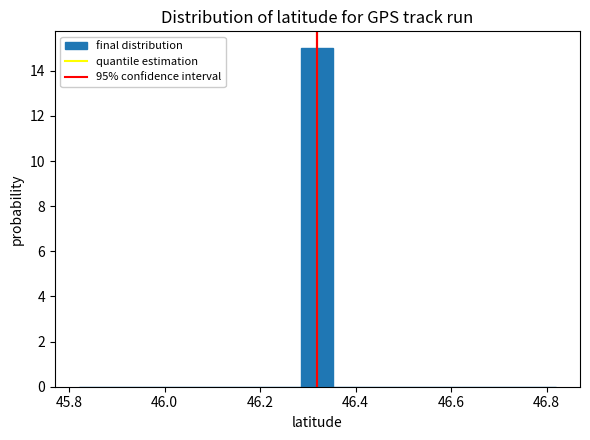

Around what value on the x-axis is the tallest bar? Give the approximate position of its centre, as read against the axis.

46.32